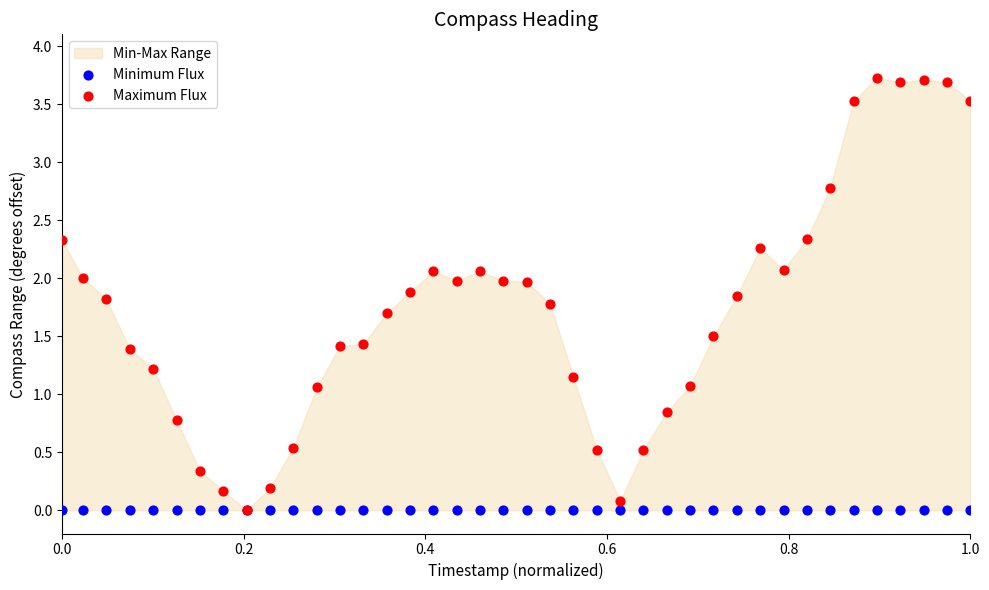

Which series reaches the maximum Y coordinate?

Maximum Flux